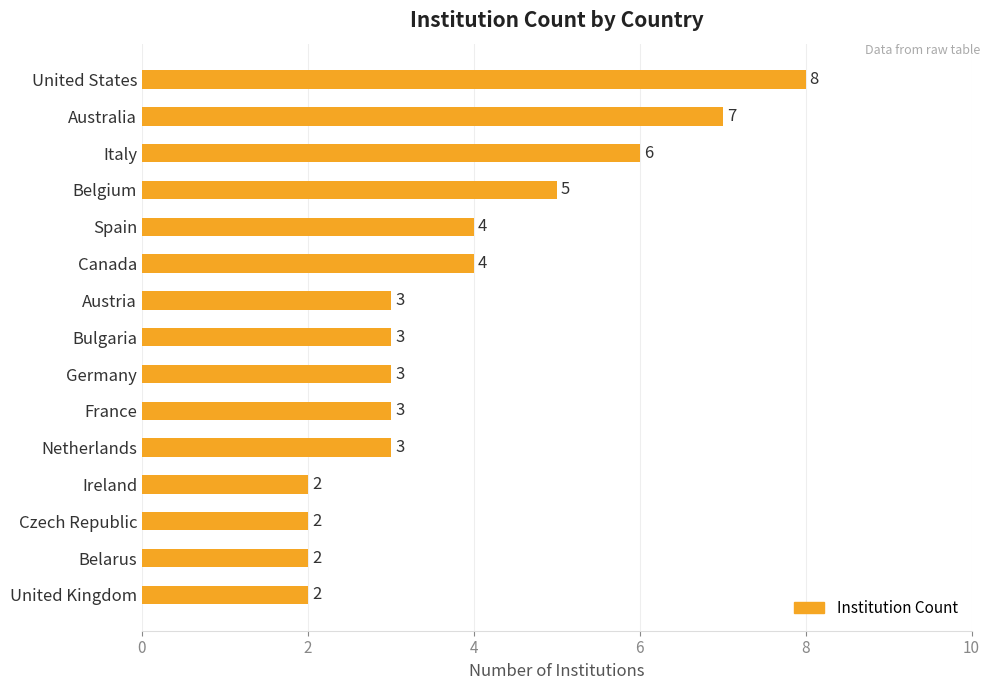

Are the bars horizontal?

Yes